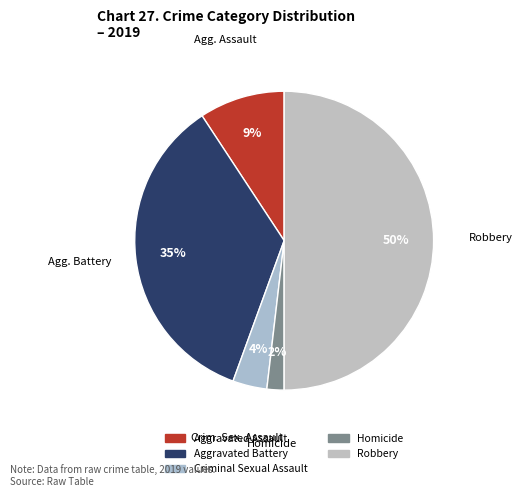

How many segments does this pie chart have?

5